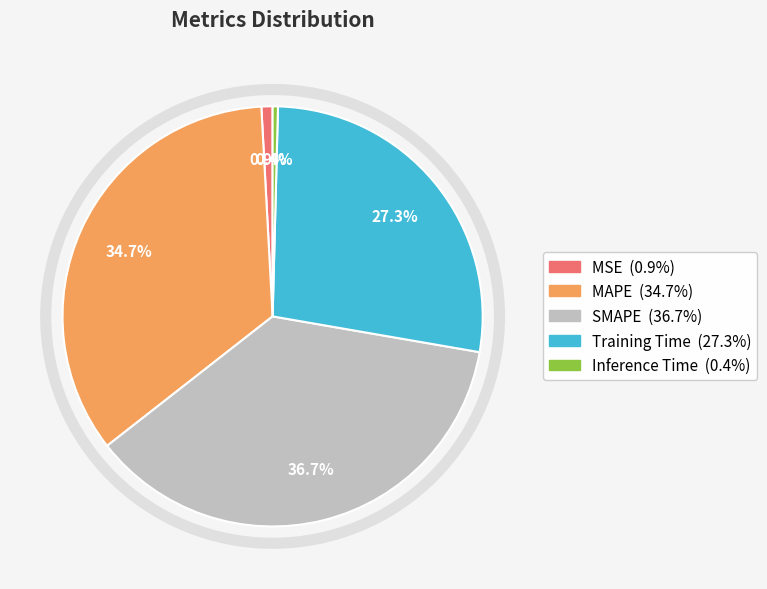

What percentage do MSE and Training Time together represent?

28.2%